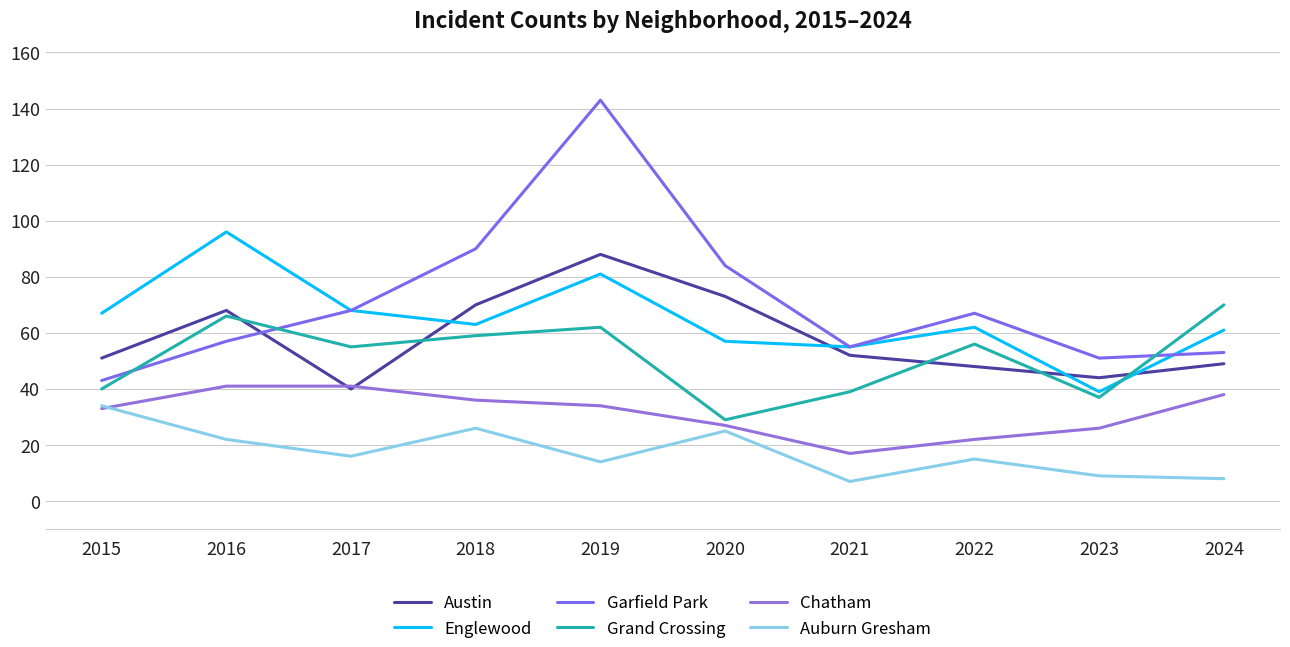

Reading left to right, transcribe all the data shown in this chart.

Austin: 2015=51	2016=68	2017=40	2018=70	2019=88	2020=73	2021=52	2022=48	2023=44	2024=49
Englewood: 2015=67	2016=96	2017=68	2018=63	2019=81	2020=57	2021=55	2022=62	2023=39	2024=61
Garfield Park: 2015=43	2016=57	2017=68	2018=90	2019=143	2020=84	2021=55	2022=67	2023=51	2024=53
Grand Crossing: 2015=40	2016=66	2017=55	2018=59	2019=62	2020=29	2021=39	2022=56	2023=37	2024=70
Chatham: 2015=33	2016=41	2017=41	2018=36	2019=34	2020=27	2021=17	2022=22	2023=26	2024=38
Auburn Gresham: 2015=34	2016=22	2017=16	2018=26	2019=14	2020=25	2021=7	2022=15	2023=9	2024=8